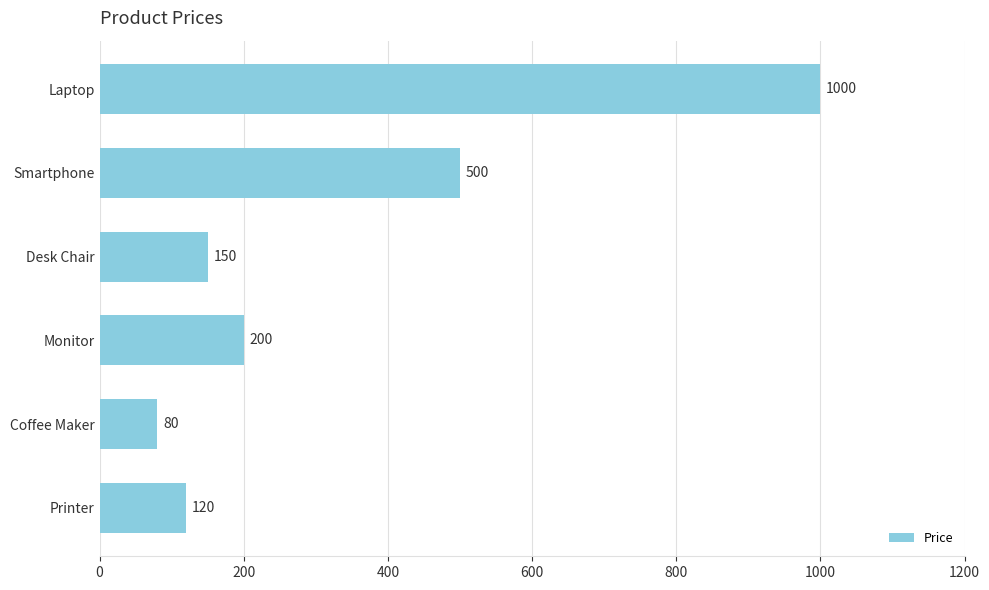

What is the maximum value shown in the chart?

1000